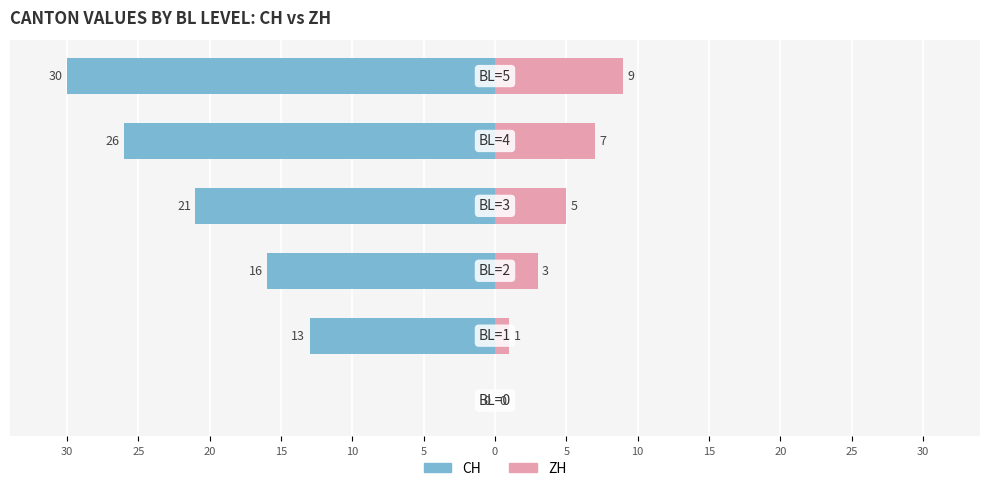

What are all the series names shown in the legend?

CH, ZH